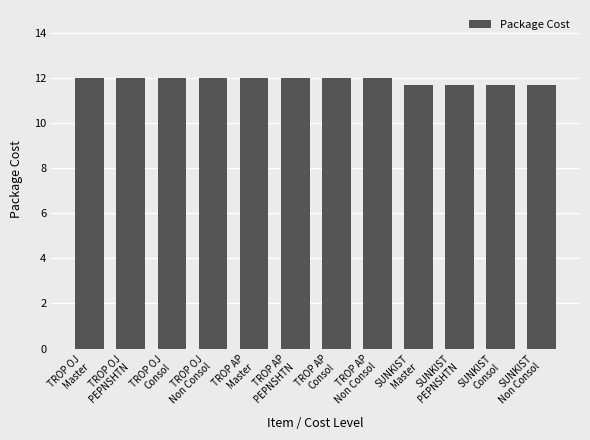

What is the sum of the values at TROP AP
Non Consol and TROP OJ
Consol?

24.0